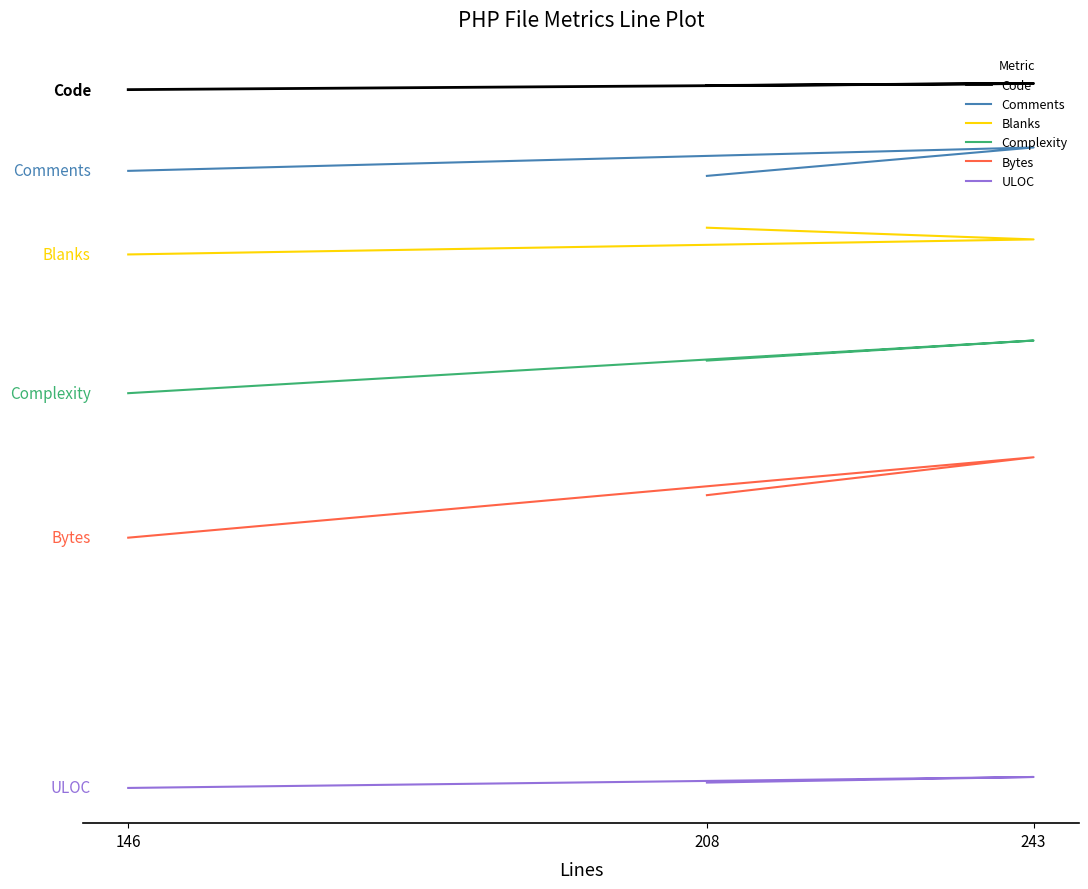

How many lines are shown in the chart?

6